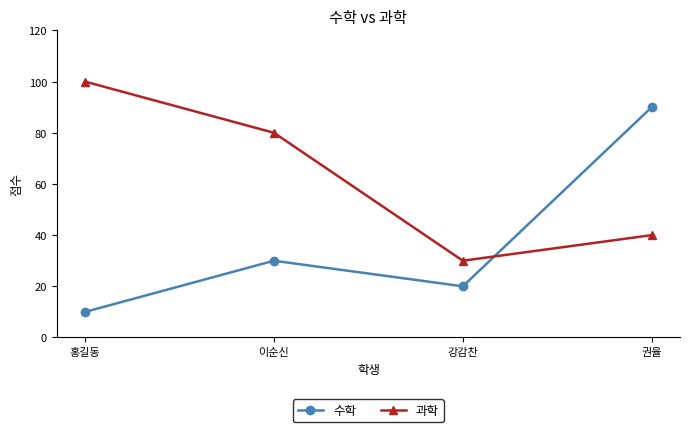

At which category does 과학 reach its first local valley?

강감찬